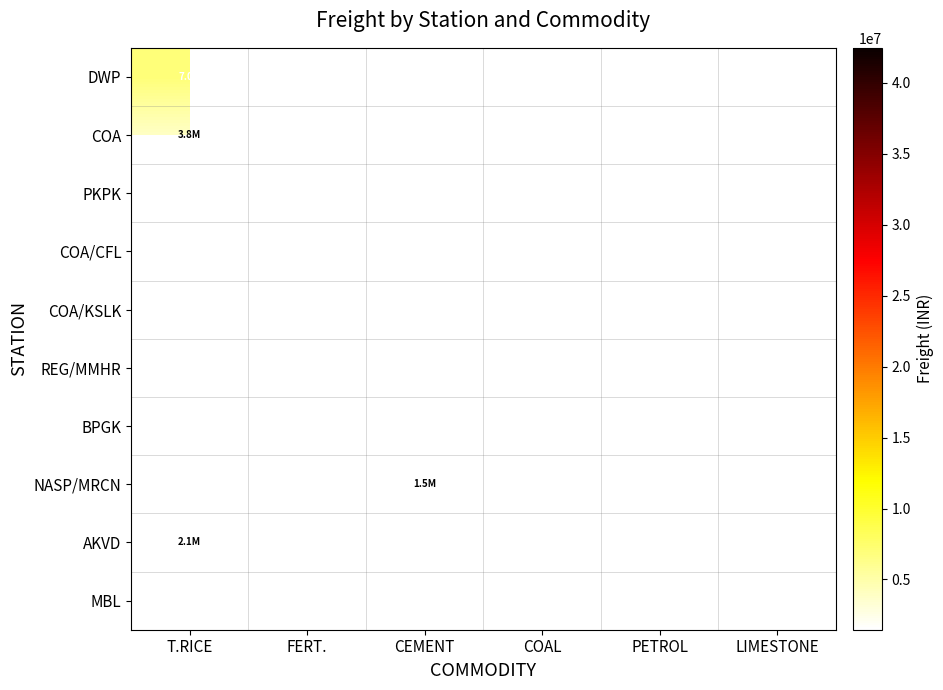

At how many categories does at least one series exceed 9304588?

2